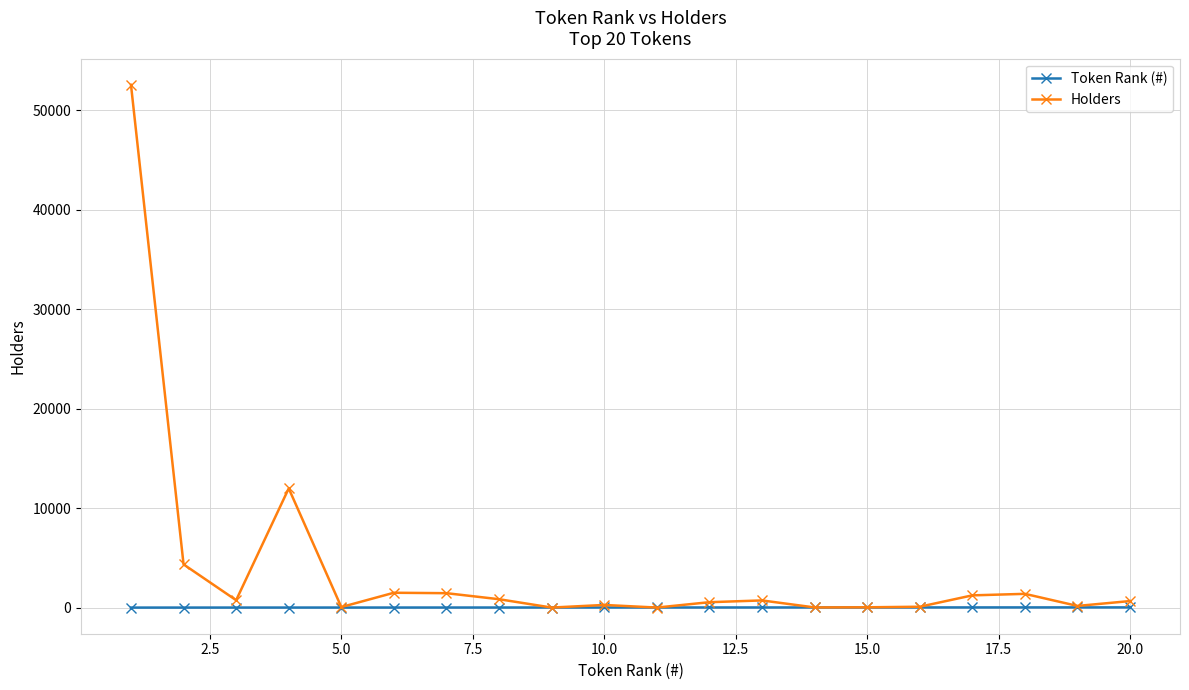

Rank the series by their average value, from highest to lowest.

Holders, Token Rank (#)